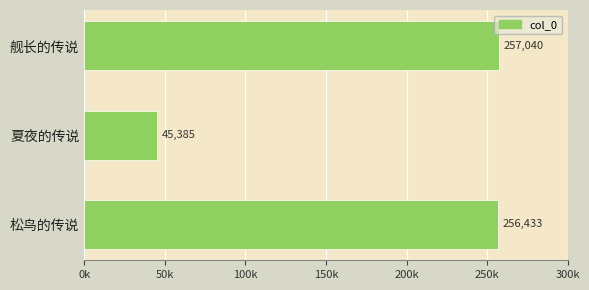

Rank the categories by value from lowest to highest.

夏夜的传说, 松鸟的传说, 舰长的传说